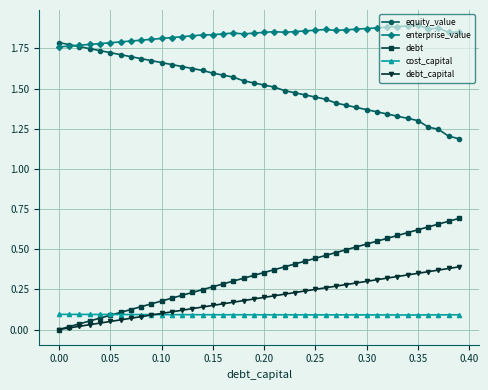

True or false: debt has more than 2 interior local peaks.

False